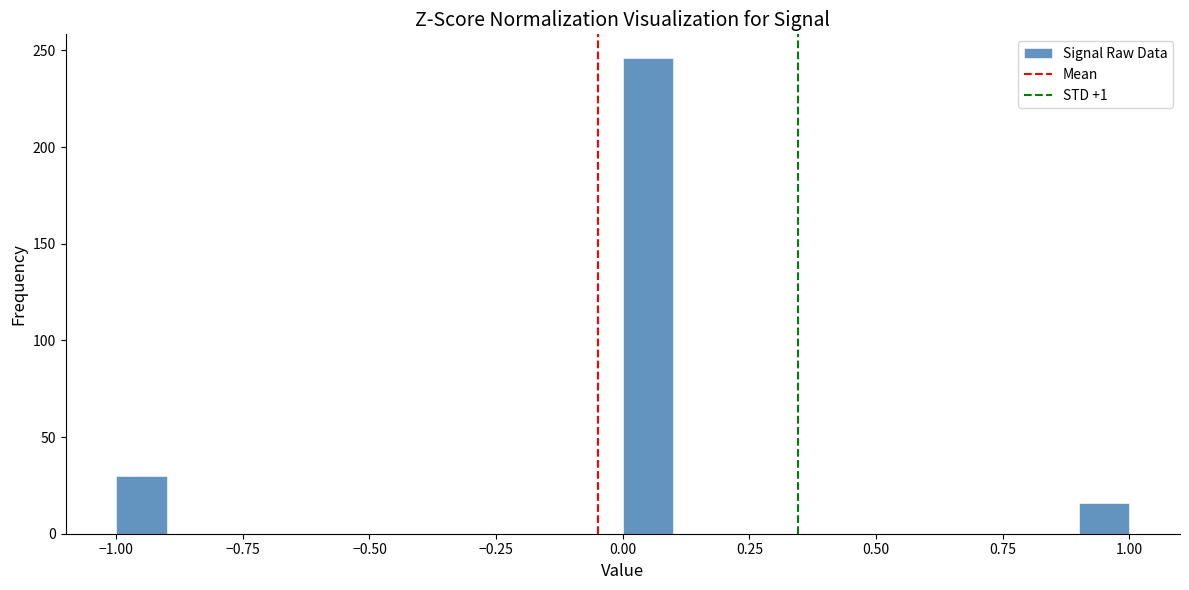

Around what value on the x-axis is the tallest bar? Give the approximate position of its centre, as read against the axis.

0.05